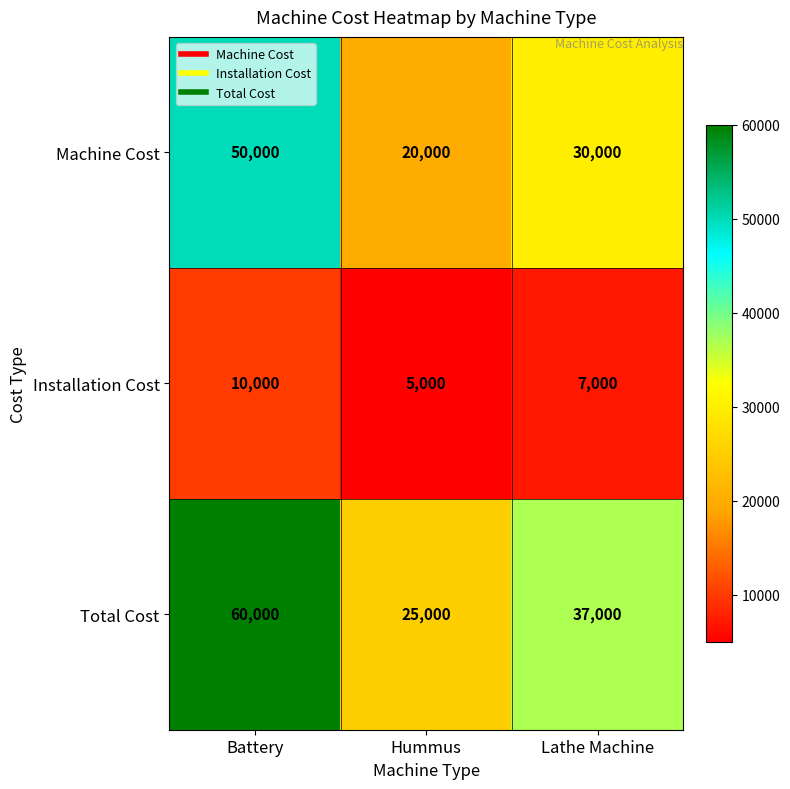

What is the difference between the maximum and minimum values in the Machine Cost series?

30000